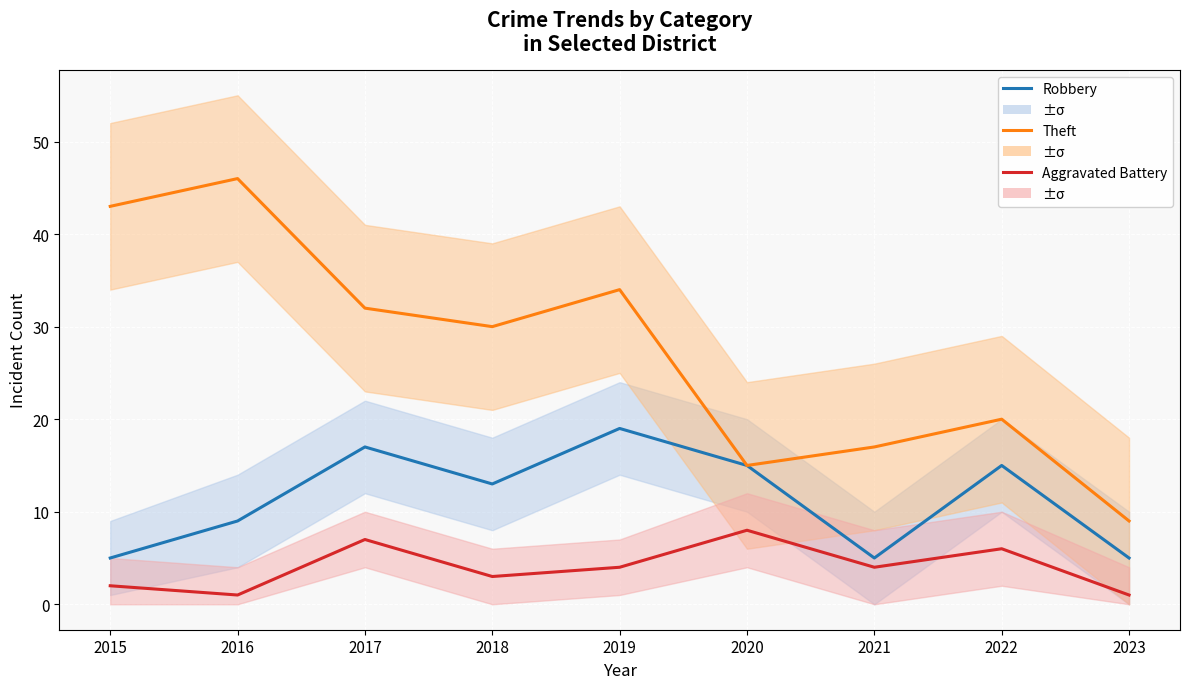

How many lines are shown in the chart?

3